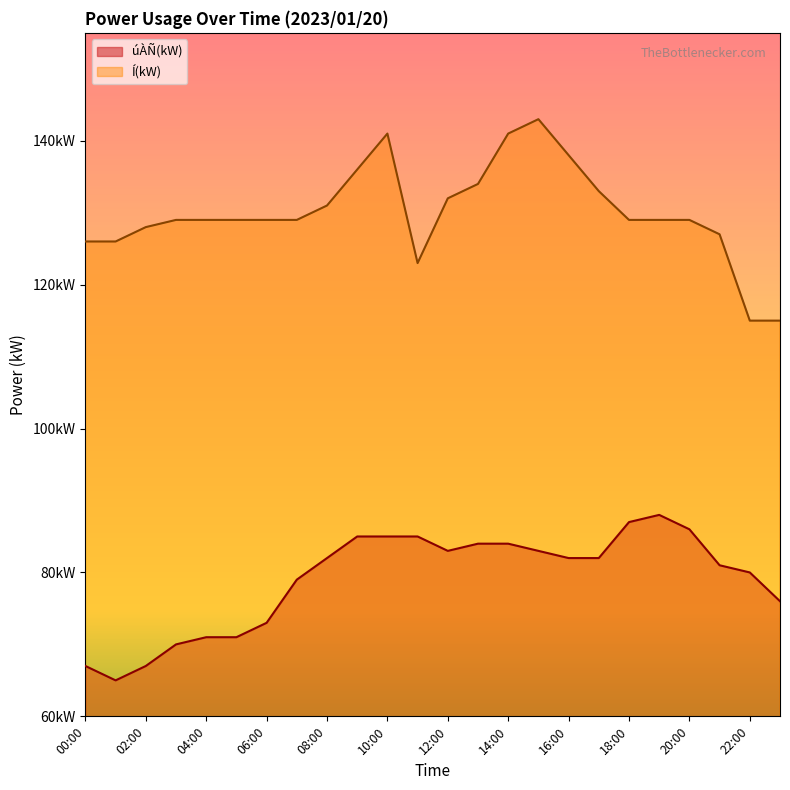

Does the chart have visible grid lines?

No